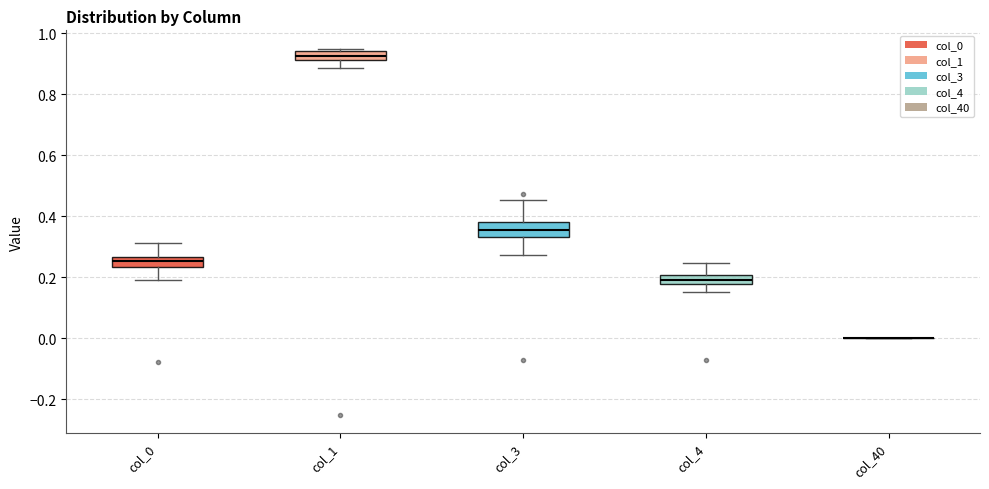

Where is the upper edge of the box for col_4 on the y-axis? The values are not printed on the chart, so give them approximately, as read against the axis.

0.20